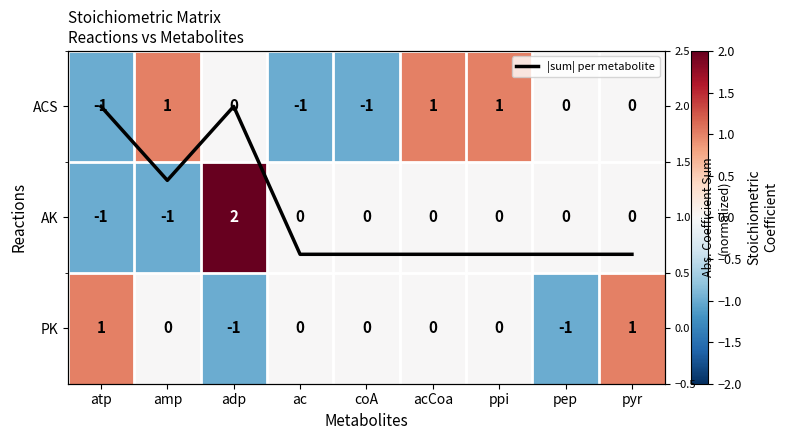

How many distinct data groups are displayed?

4